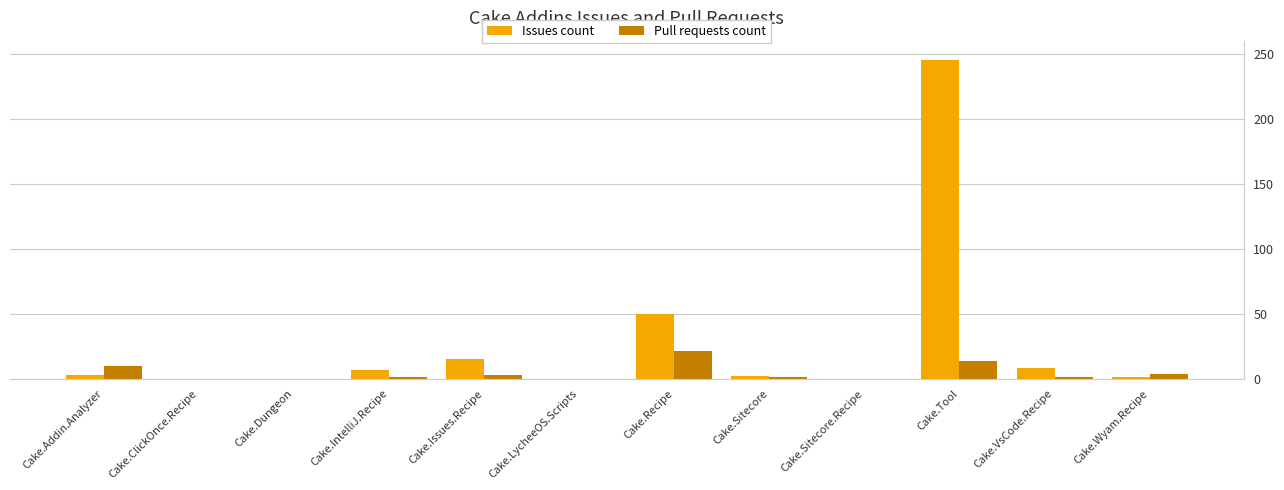

The value of Issues count at Cake.Issues.Recipe is 15. True or false?

True